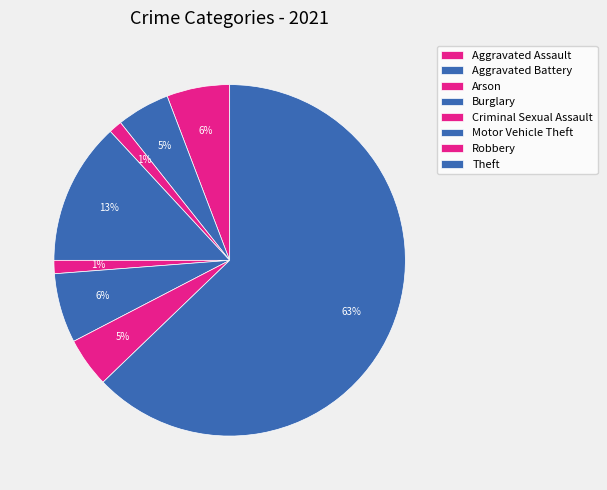

True or false: Robbery accounts for 5% of the total.

True